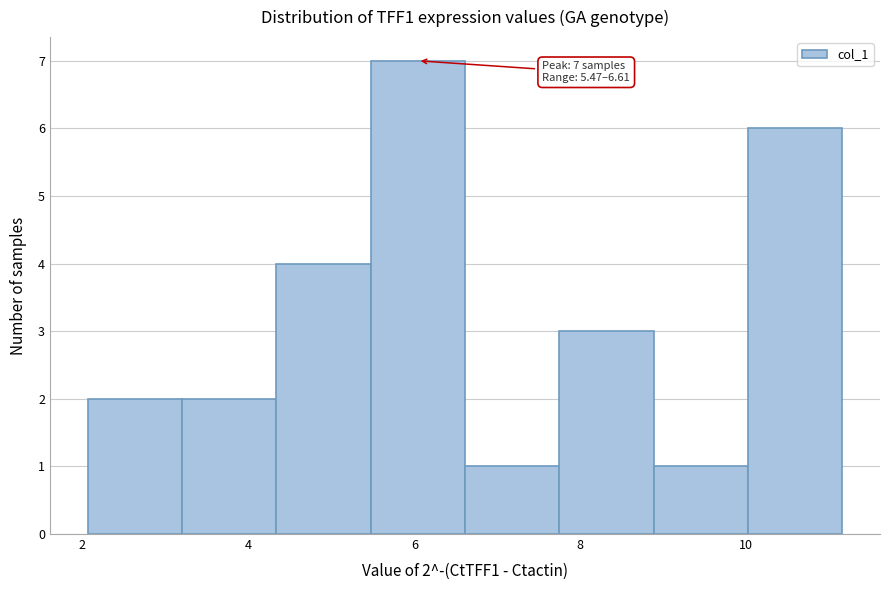

Over which range of the x-axis is the bar tallest?

5.4 to 6.6